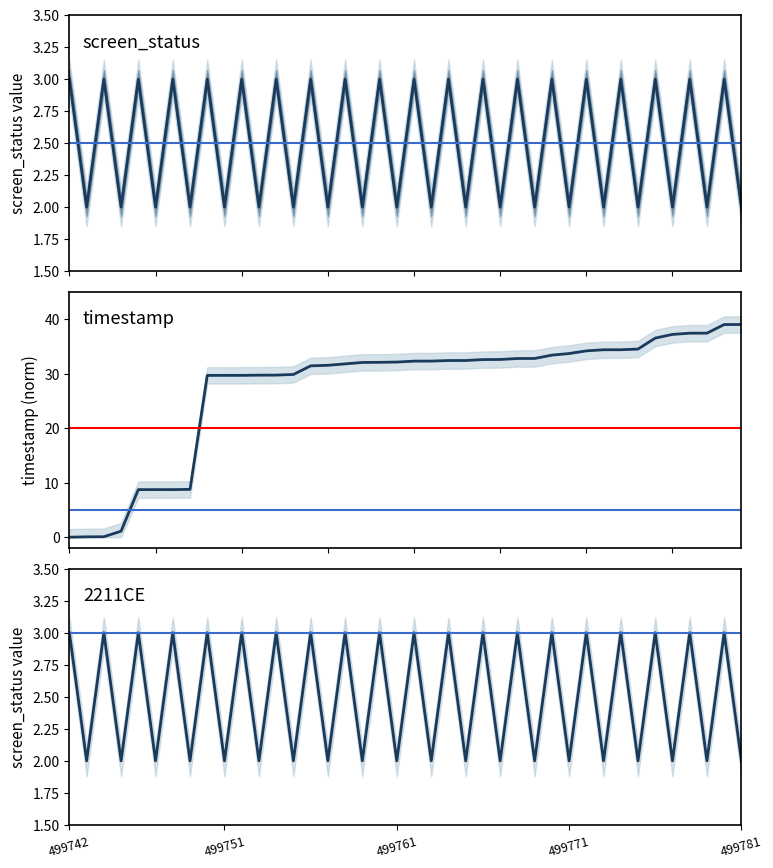

Which category has the highest value across all series?

499742